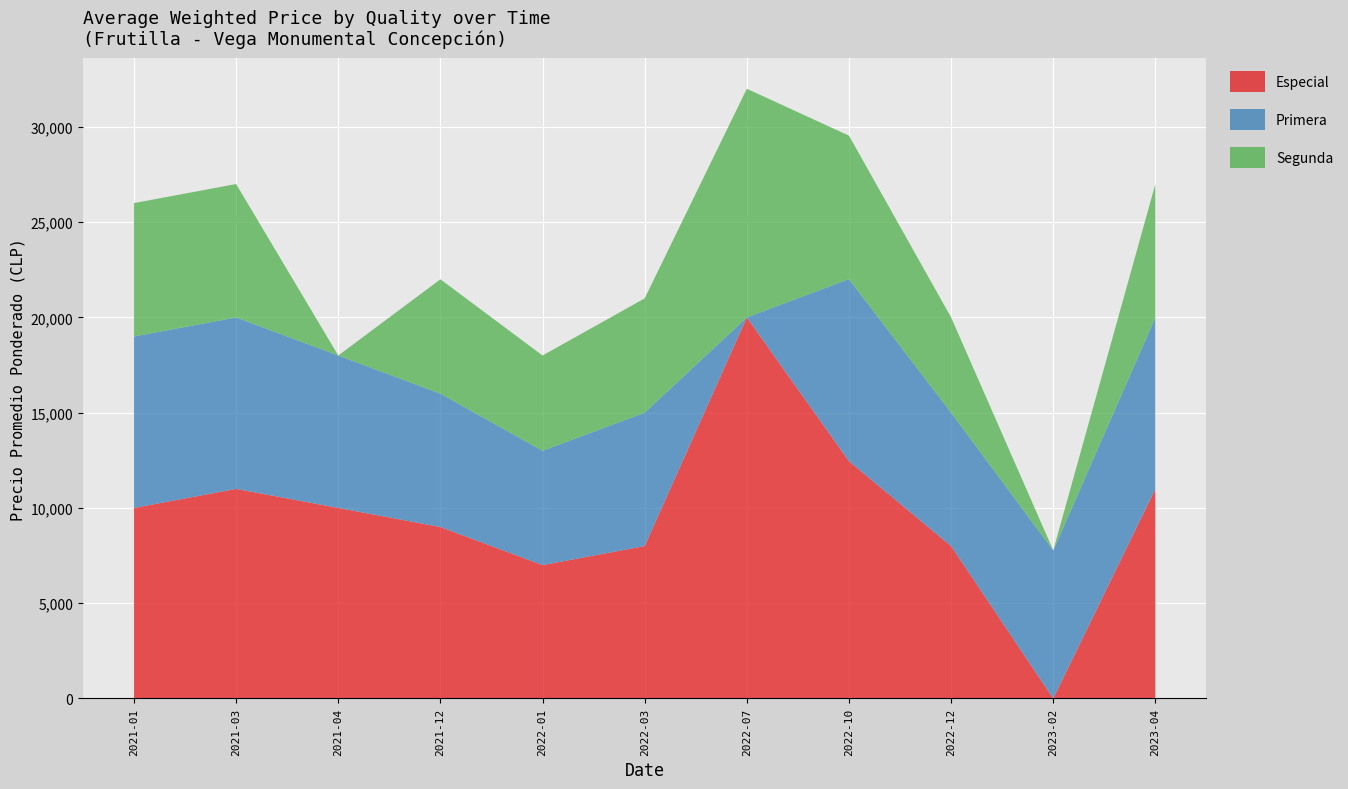

Reading left to right, extract all data points from this chart.

Especial: 2021-01=10000	2021-03=11000	2021-04=10000	2021-12=9000	2022-01=7000	2022-03=8000	2022-07=20000	2022-10=12455	2022-12=8000	2023-02=0	2023-04=11000
Primera: 2021-01=9000	2021-03=9000	2021-04=8000	2021-12=7000	2022-01=6000	2022-03=7000	2022-07=0	2022-10=9556	2022-12=7000	2023-02=7773	2023-04=9000
Segunda: 2021-01=7000	2021-03=7000	2021-04=0	2021-12=6000	2022-01=5000	2022-03=6000	2022-07=12000	2022-10=7529	2022-12=5000	2023-02=0	2023-04=7000